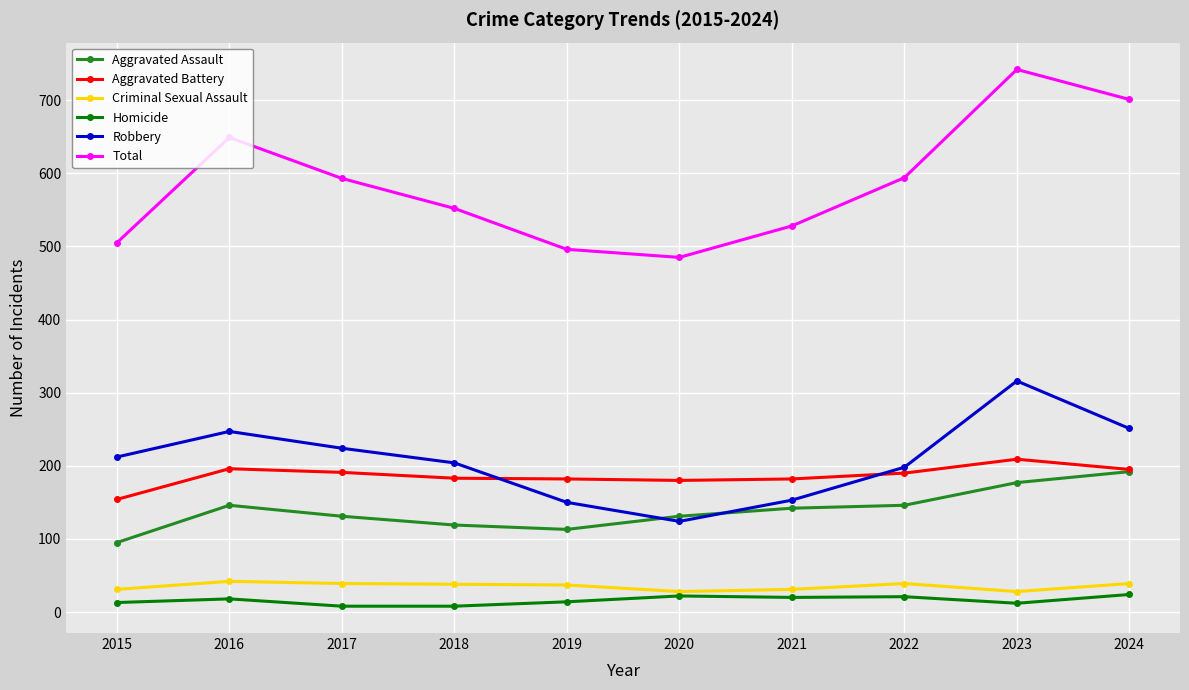

True or false: Total and Criminal Sexual Assault intersect in this chart.

False